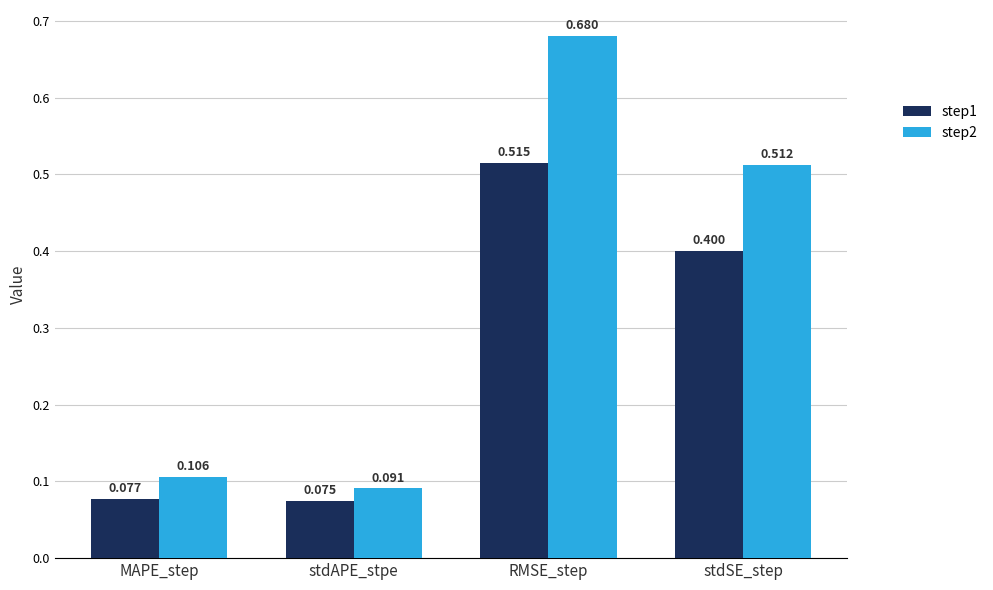

How many bars are there in total?

8